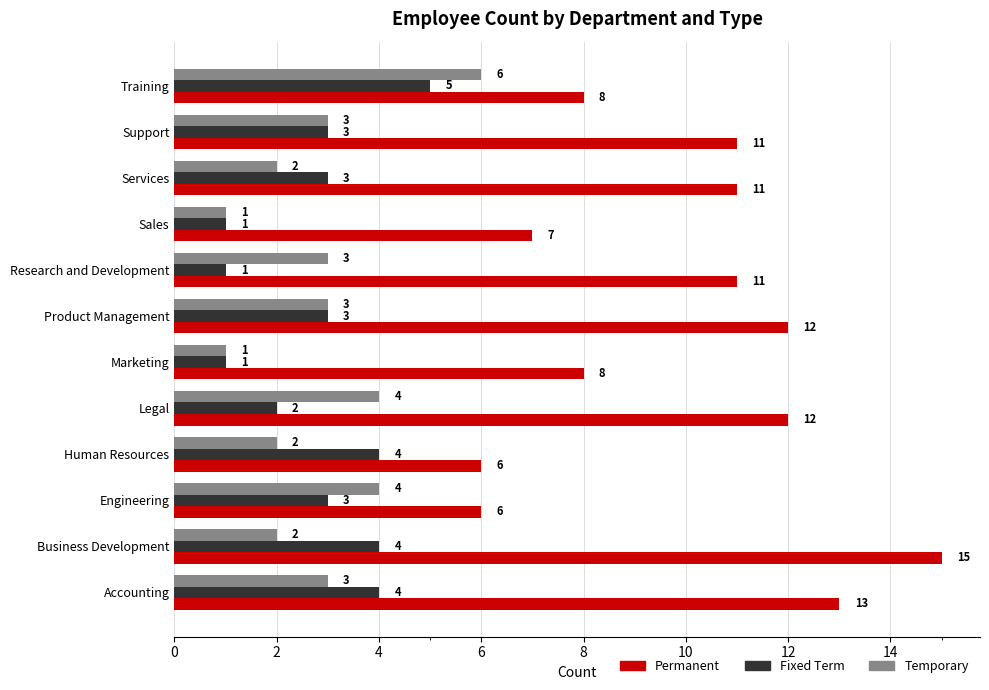

Count the Fixed Term values in the range 2 to 4.

8